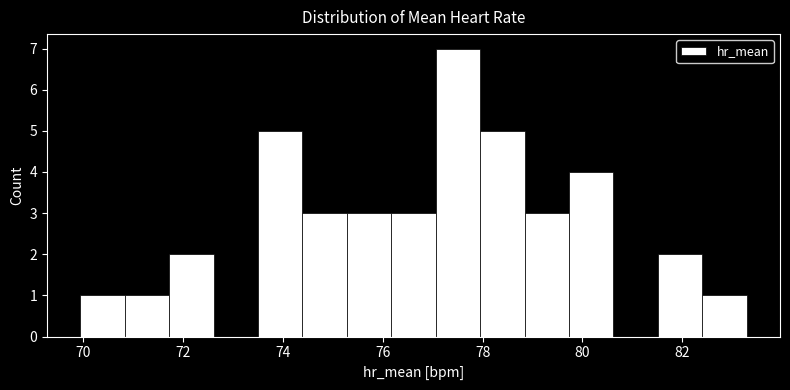

Reading left to right, list every bar in this chart as the range it spans on the x-axis followed by its height. Neither the bar edges nor the heights are printed on the chart, so give them approximately, as read against the axes.

70.0 to 70.8: 1
70.8 to 71.8: 1
71.8 to 72.6: 2
72.6 to 73.6: 0
73.6 to 74.4: 5
74.4 to 75.2: 3
75.2 to 76.2: 3
76.2 to 77.0: 3
77.0 to 78.0: 7
78.0 to 78.8: 5
78.8 to 79.8: 3
79.8 to 80.6: 4
80.6 to 81.6: 0
81.6 to 82.4: 2
82.4 to 83.2: 1